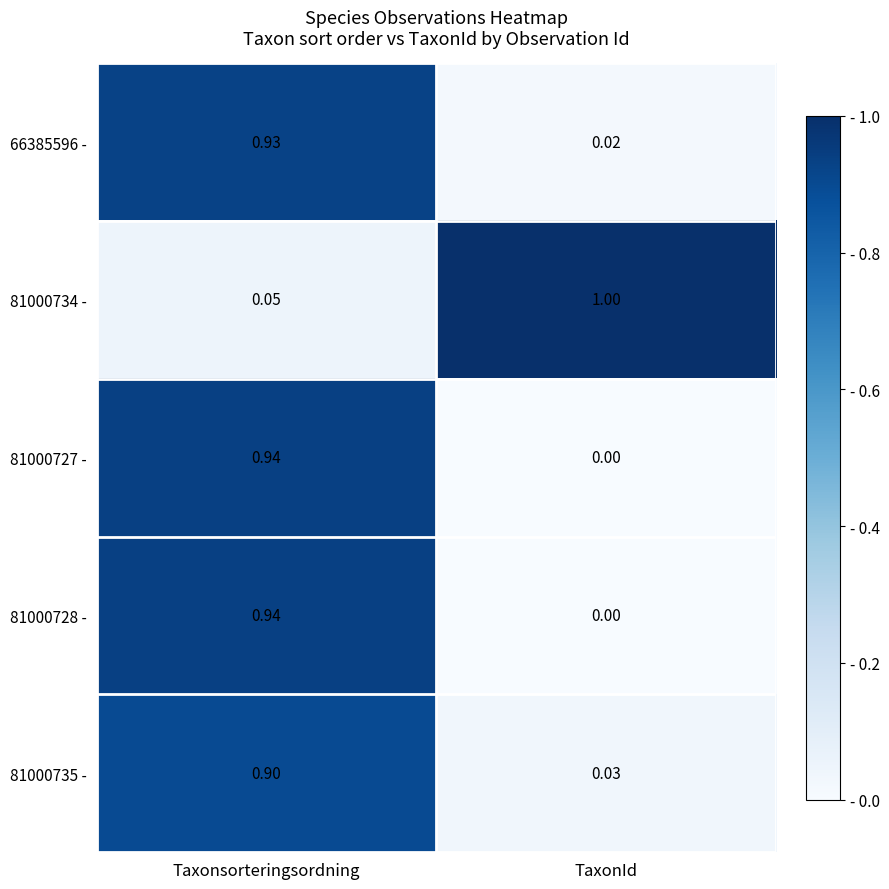

At which category is the sum across all series the highest?

Taxonsorteringsordning